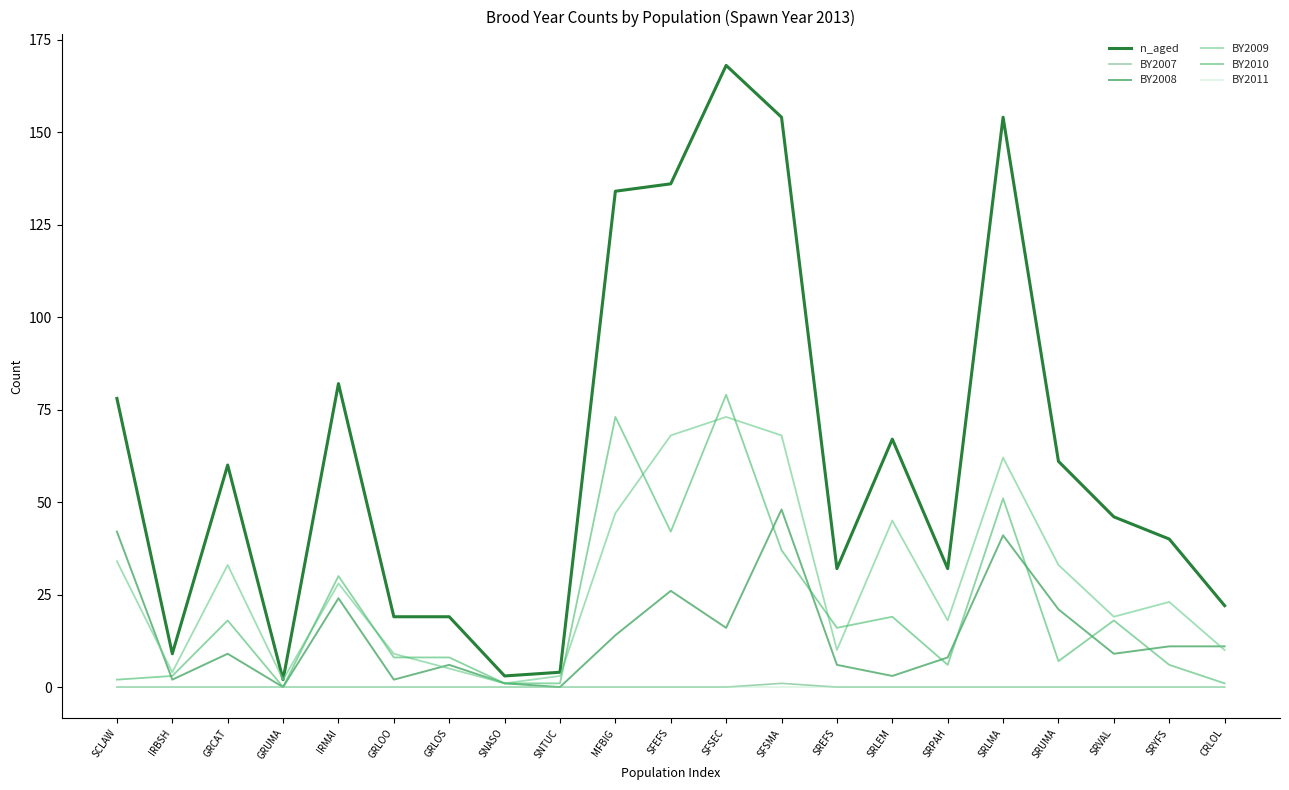

Between SCLAW and GRLOO, which is larger?

SCLAW